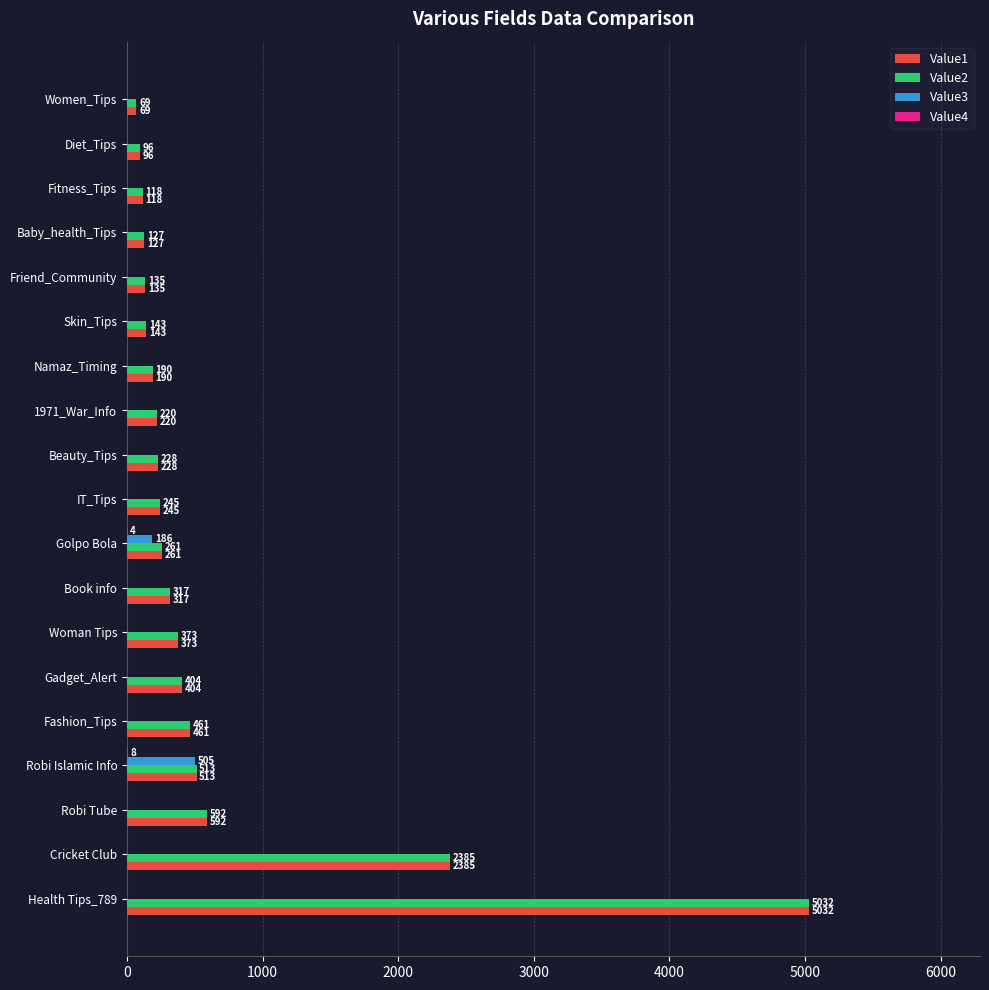

What is the total value across all series at Beauty_Tips?

456.0